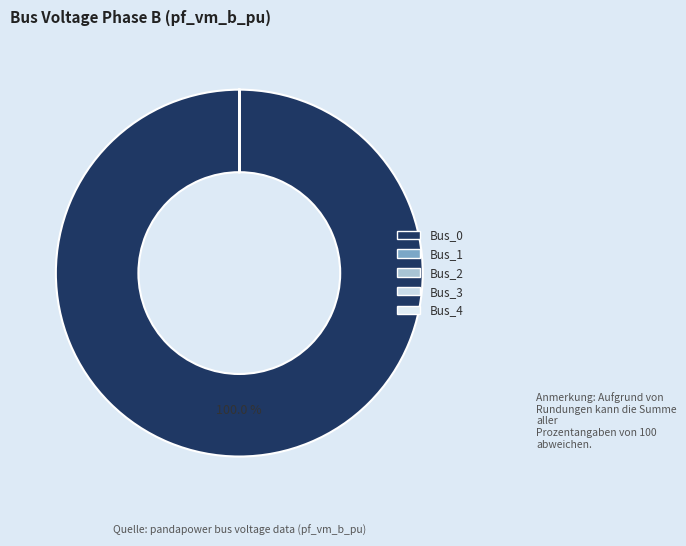

Rank the categories by value from lowest to highest.

Bus_4, Bus_3, Bus_1, Bus_2, Bus_0